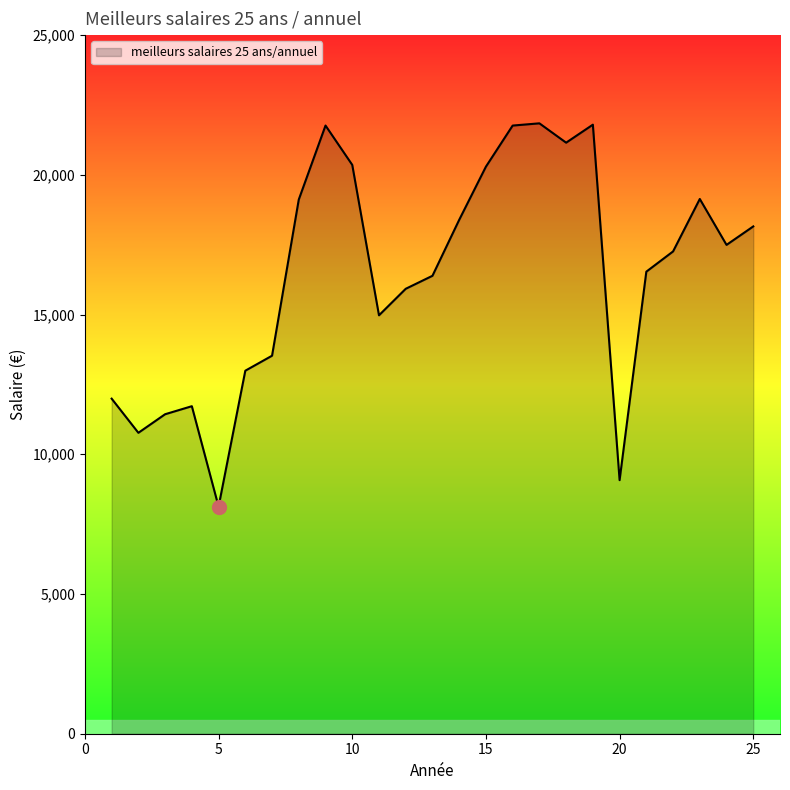

How many lines are shown in the chart?

1